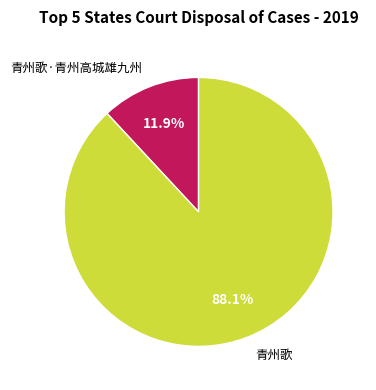

To the nearest percent, what portion does 青州歌 represent?

88%